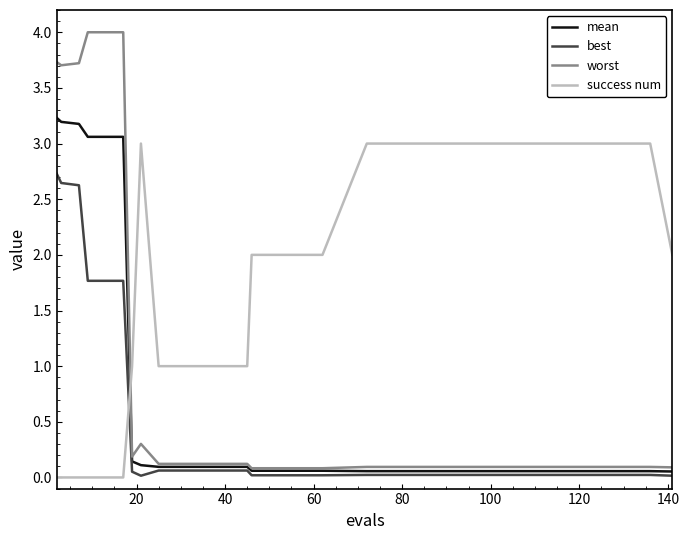

Rank the series by their maximum value, from highest to lowest.

worst, mean, success num, best